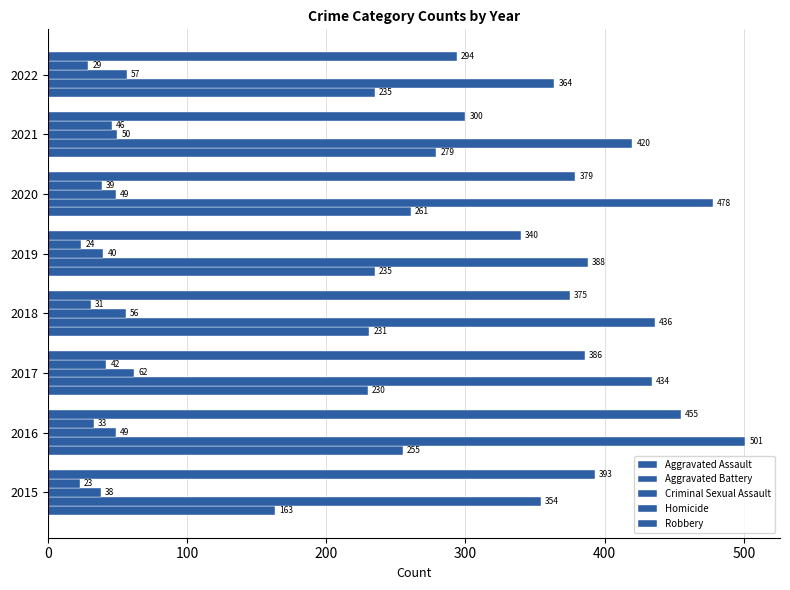

How many Aggravated Battery values are between 388 and 478?

5